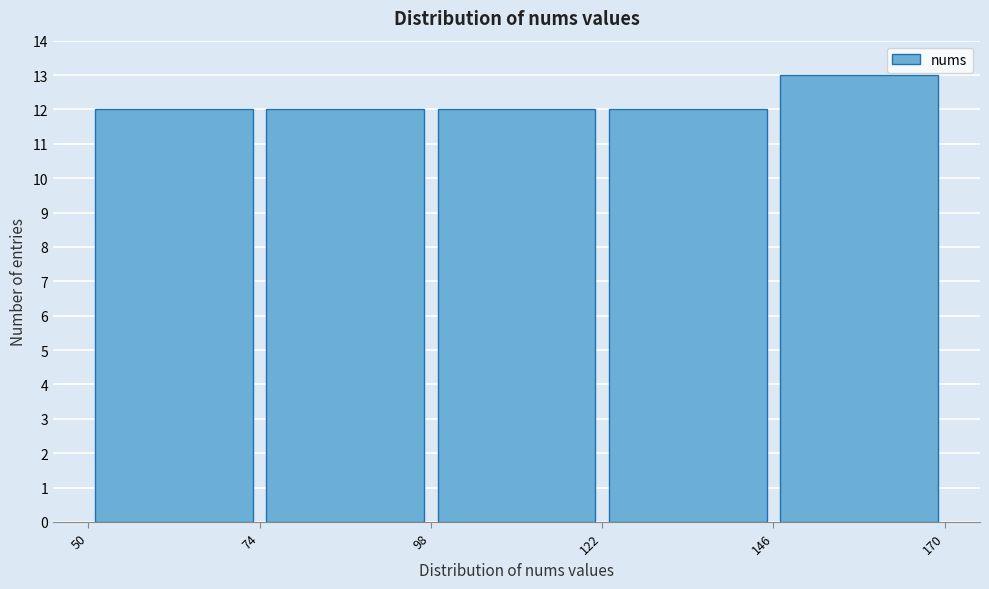

How tall is the bar that spans 98 to 122 on the x-axis? The values are not printed on the chart, so give them approximately, as read against the axis.

12